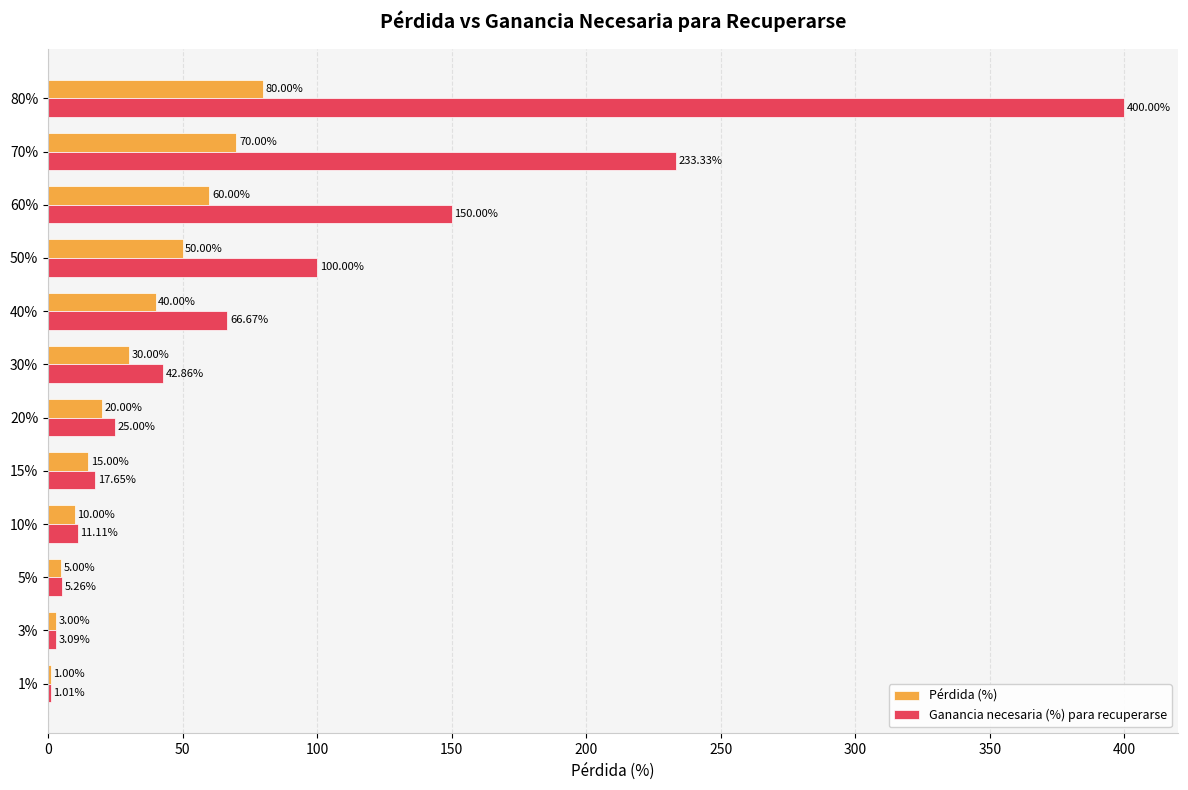

What is the sum of all Pérdida (%) values?

384.0